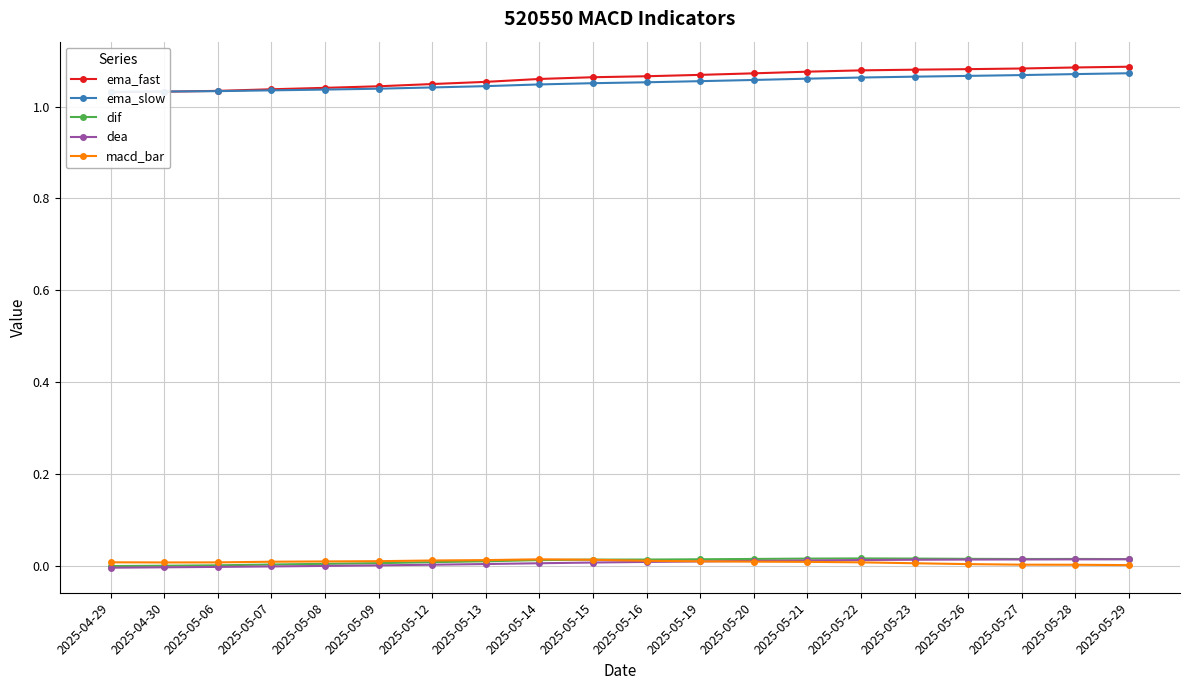

Where is ema_slow nearest to the value 1?

2025-04-29